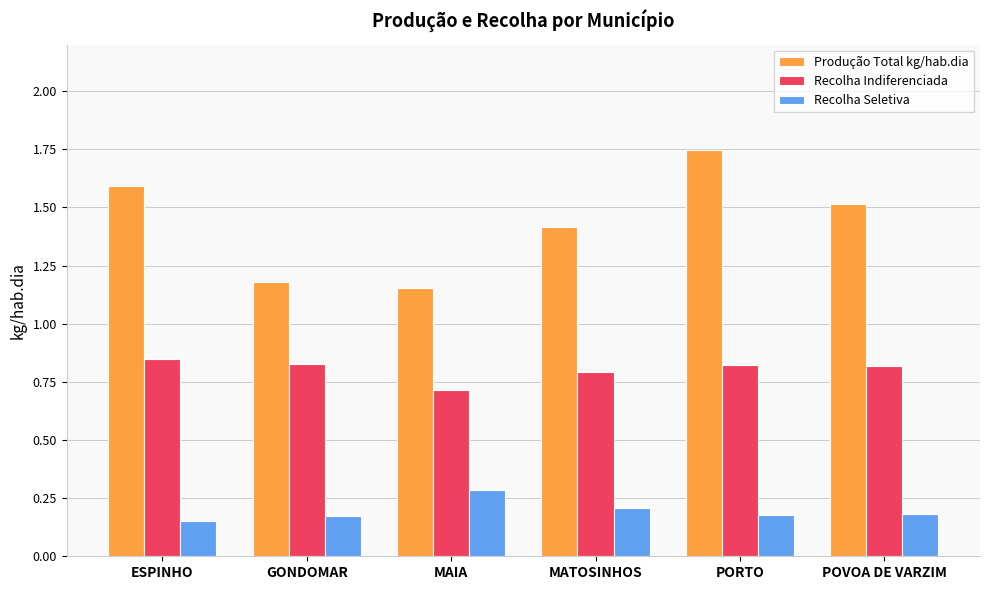

At which category is the sum across all series the highest?

PORTO